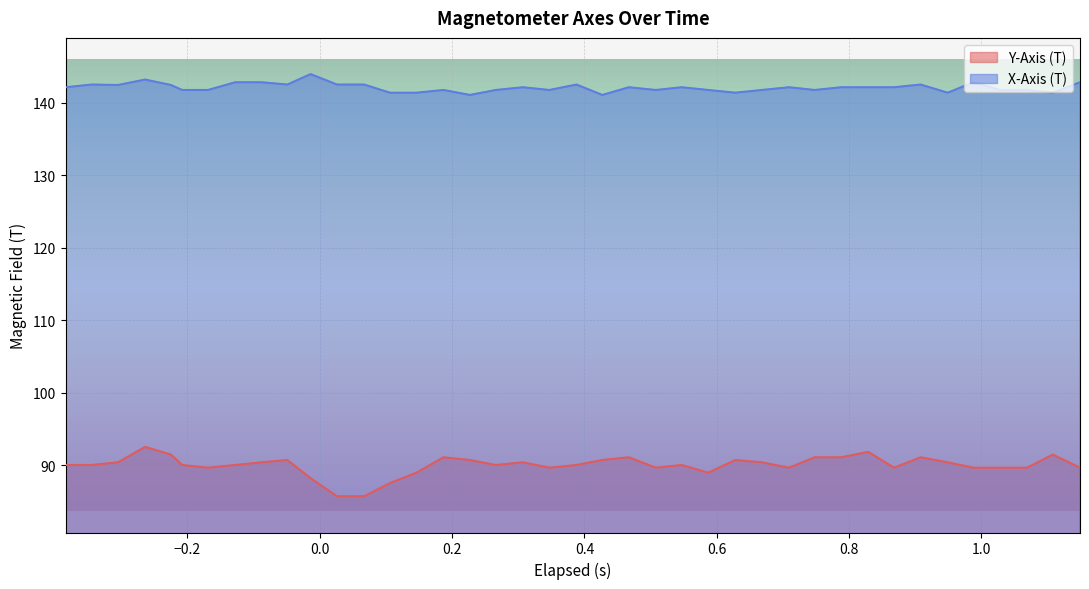

Which series has the widest spread of values?

Y-Axis (T)